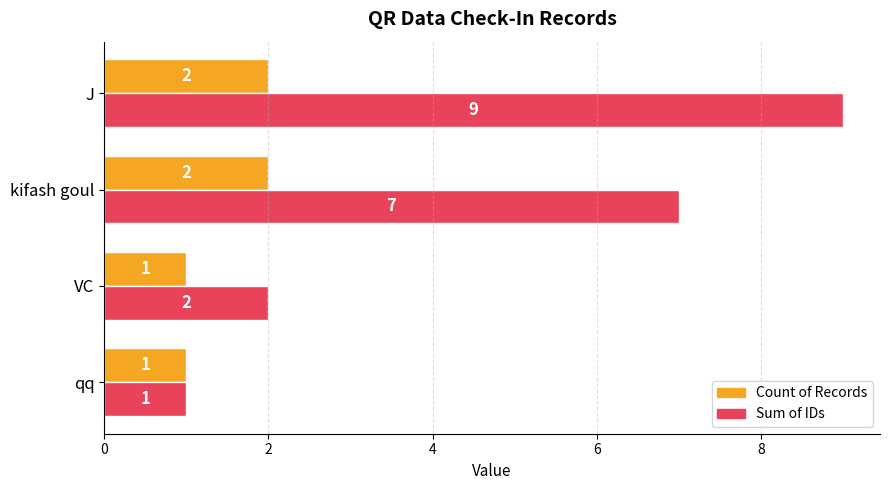

The value of Count of Records at qq is 1. True or false?

True